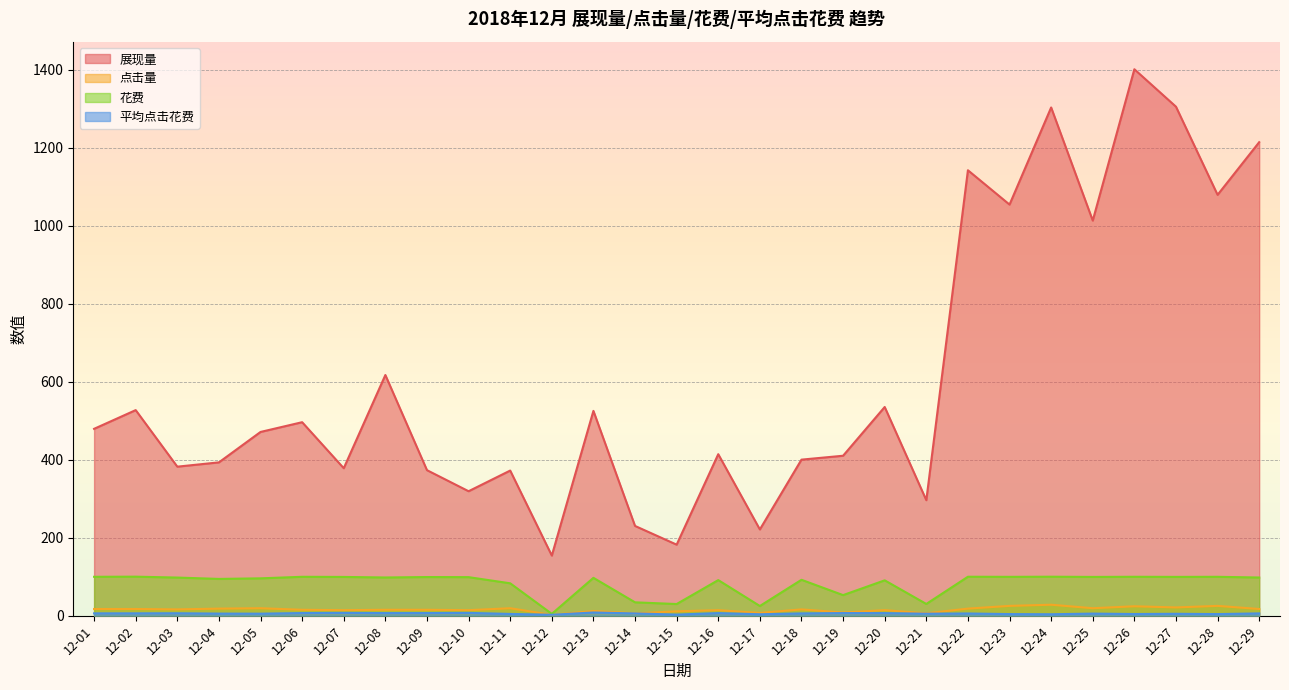

True or false: 展现量 and 点击量 intersect in this chart.

False